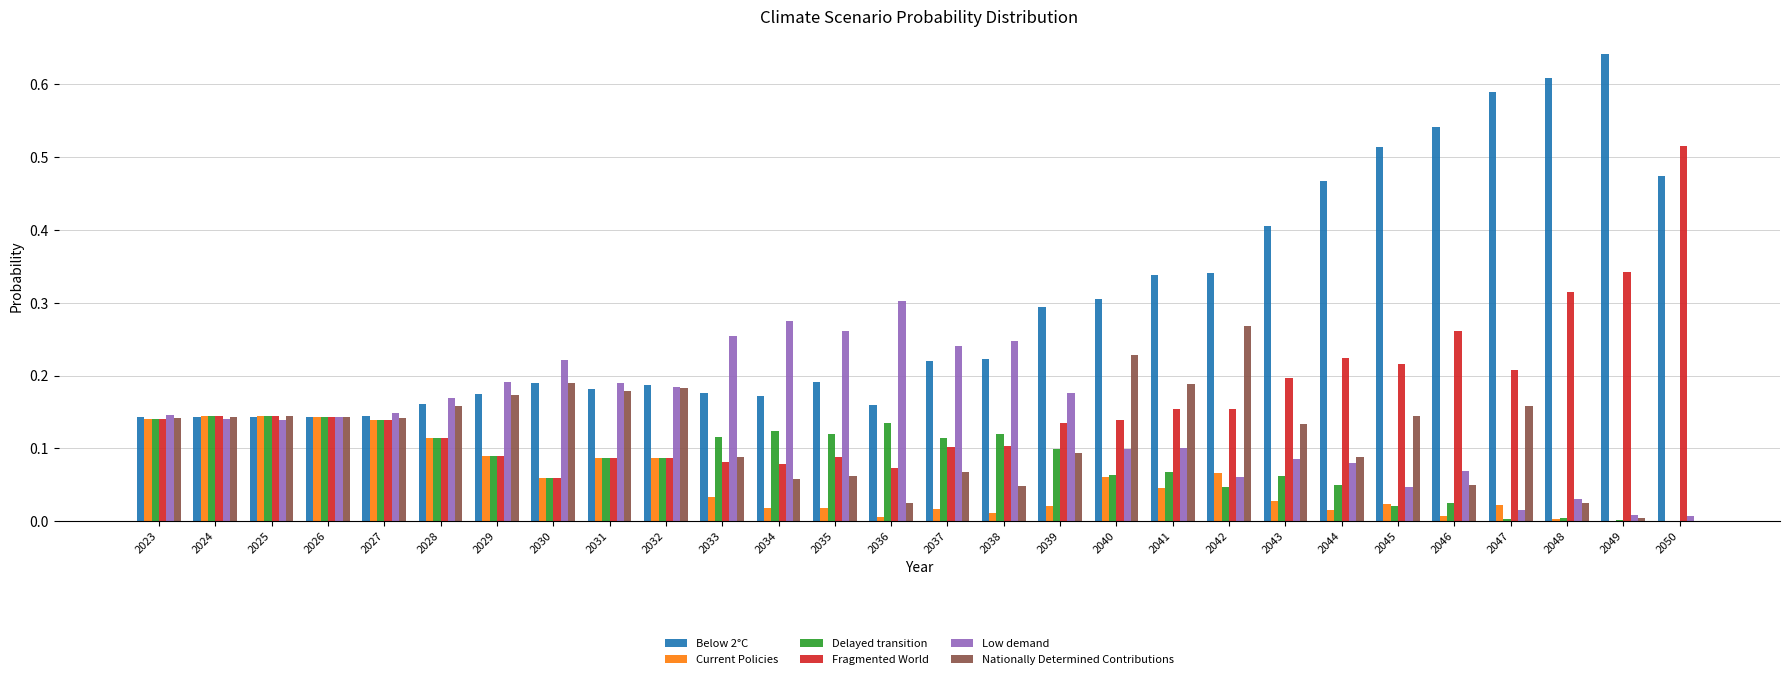

How many data points does each series have?

28